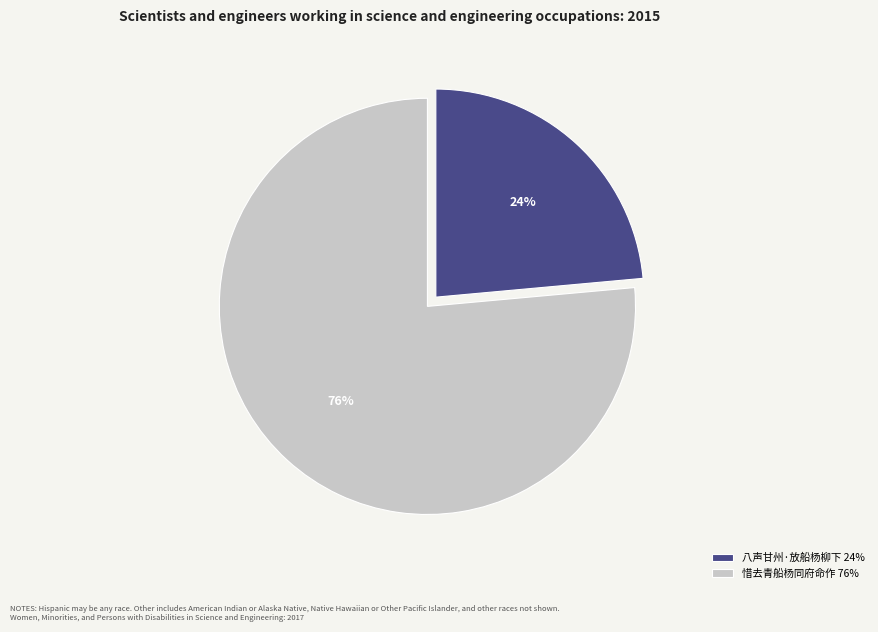

Approximately how many times larger is the value at 惜去青船杨同府命作 compared to 八声甘州·放船杨柳下?

3.2